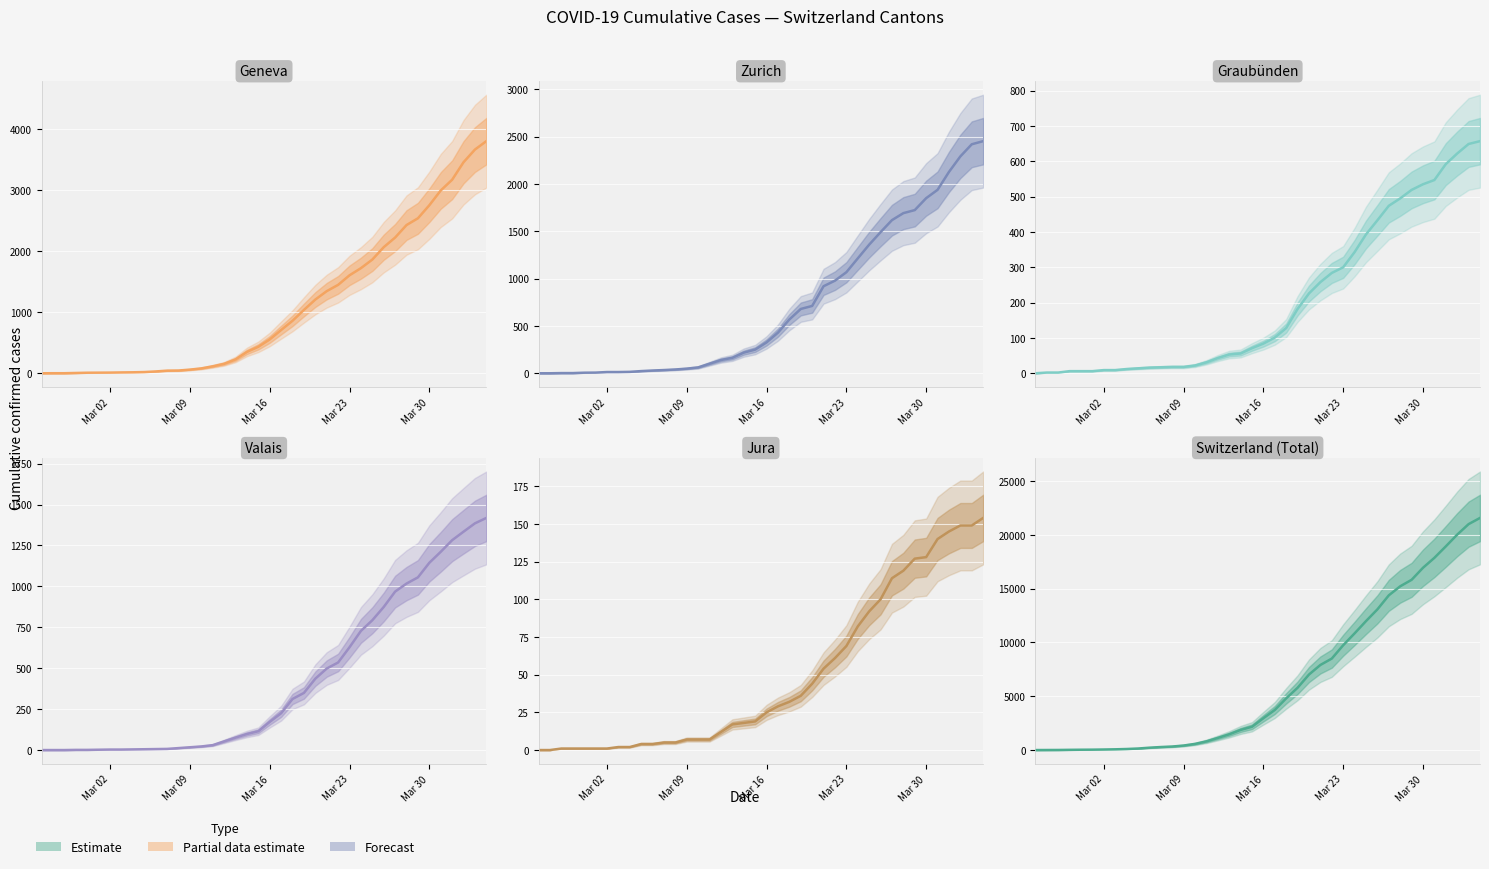

Reading right to left, list all the values displayed in this chart.

Geneva: 3807	3669	3461	3174	2998	2756	2542	2431	2226	2068	1865	1724	1607	1450	1347	1209	1039	861	709	555	434	350	227	155	114	80	60	45	43	30	20	16	14	11	10	9	5	1	1	0
Zurich: 2451	2418	2290	2126	1937	1849	1723	1691	1617	1490	1358	1213	1067	978	919	711	679	568	429	326	250	218	163	140	101	62	49	40	34	29	23	15	13	13	7	6	2	2	0	0
Graubünden: 657	649	622	592	547	535	519	495	474	433	393	343	300	284	258	226	182	128	101	84	71	56	53	43	31	22	18	18	17	16	14	12	9	9	6	6	6	2	2	0
Valais: 1418	1385	1334	1282	1211	1144	1055	1017	968	874	793	728	628	535	498	436	349	312	225	172	115	98	76	53	30	22	17	12	7	6	5	4	3	3	2	1	1	0	0	0
Jura: 154	149	149	145	140	128	127	119	114	100	92	82	69	61	54	44	36	32	29	25	19	18	17	12	7	7	7	5	5	4	4	2	2	1	1	1	1	1	0	0
Switzerland (Total): 21574	20998	20022	18930	17867	16942	15822	15220	14379	13076	11985	10845	9742	8503	7909	7019	5792	4805	3726	2958	2164	1869	1463	1125	807	570	419	327	280	219	142	97	69	50	36	30	20	8	4	0